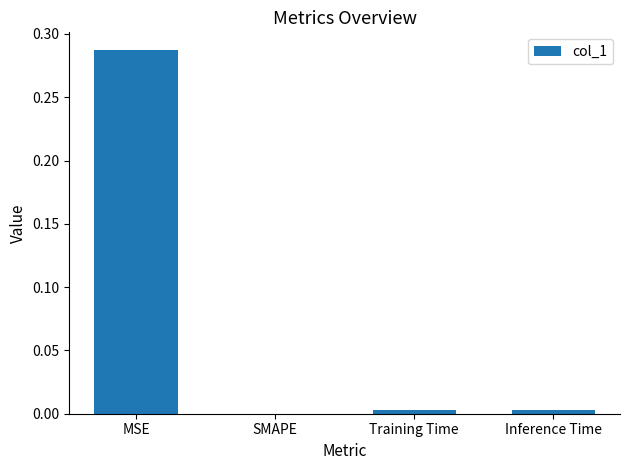

How many series are shown in this chart?

1